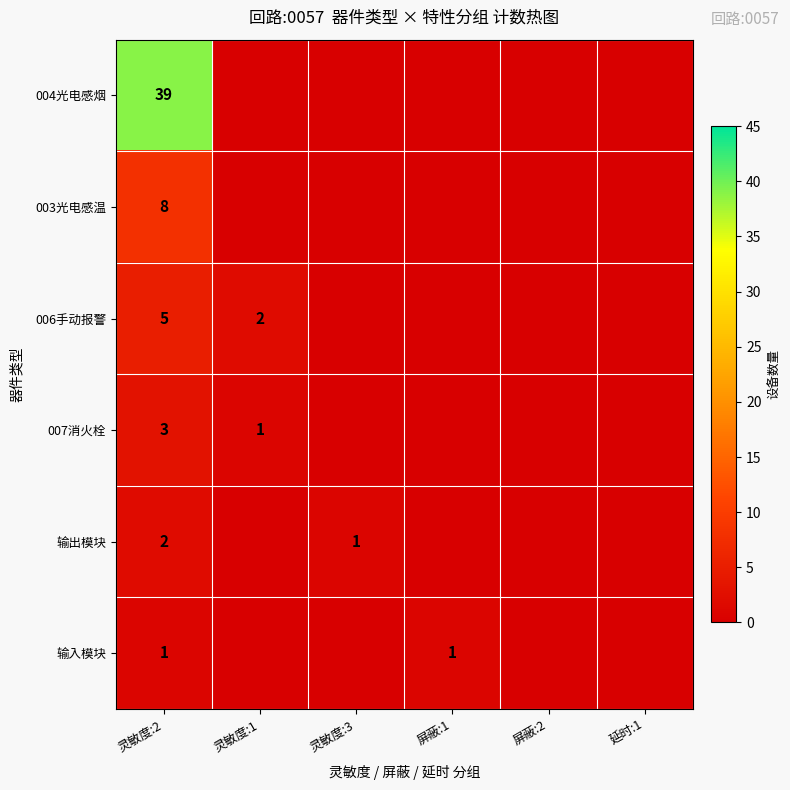

True or false: 输入模块 has a value of 2 at 屏蔽:1.

False